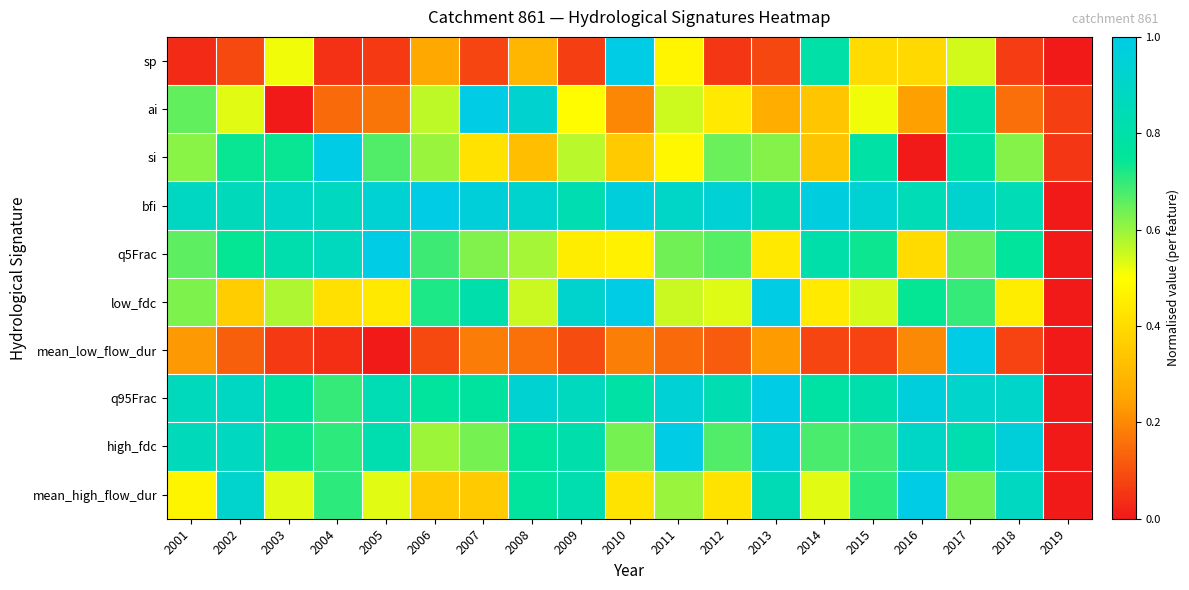

Count the number of categories in the chart.

19